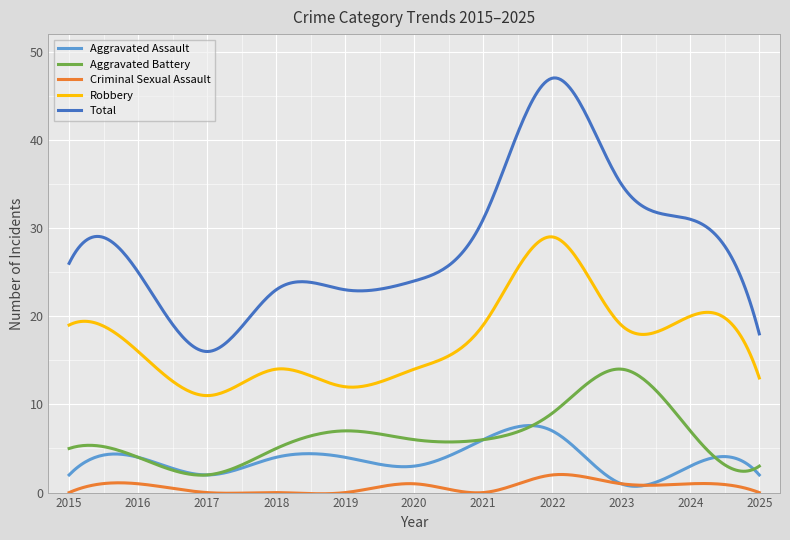

What is the maximum value for Robbery?

29.0